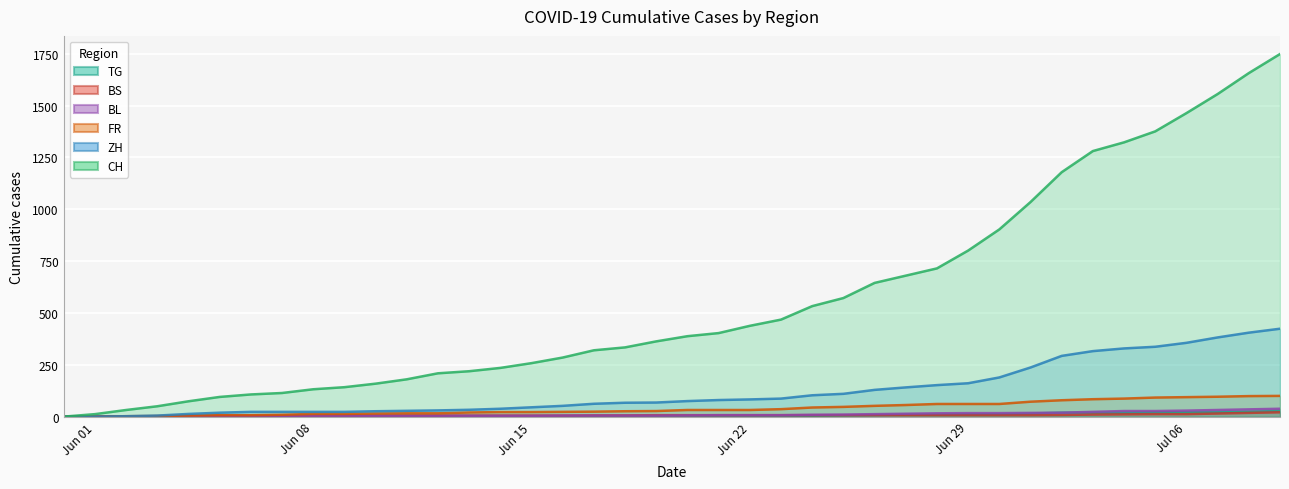

The value of FR at 2020-06-06 is 7. True or false?

True